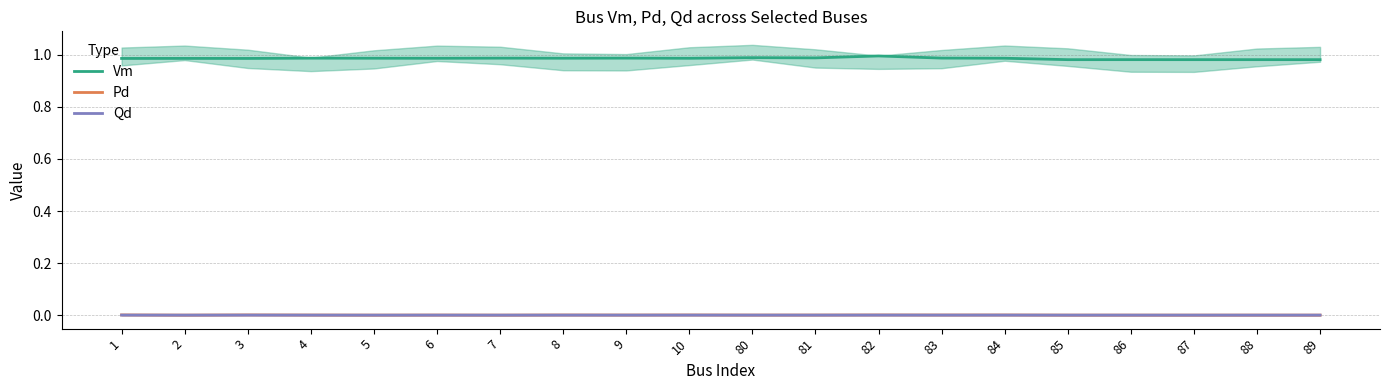

What is the sum of the Vm values at 80 and 9?

2.0